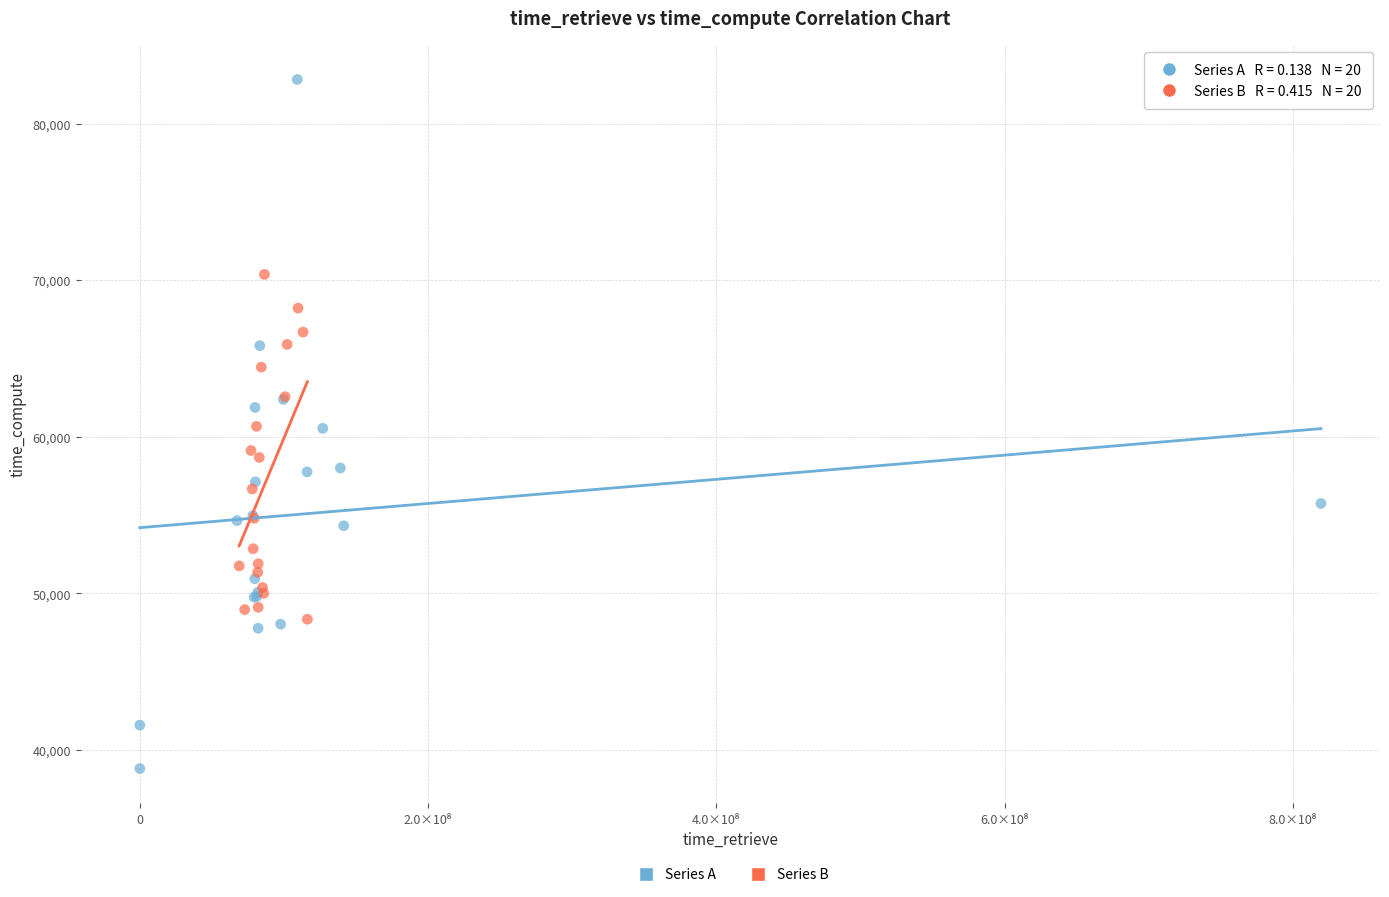

Which series reaches the maximum Y coordinate?

Series A